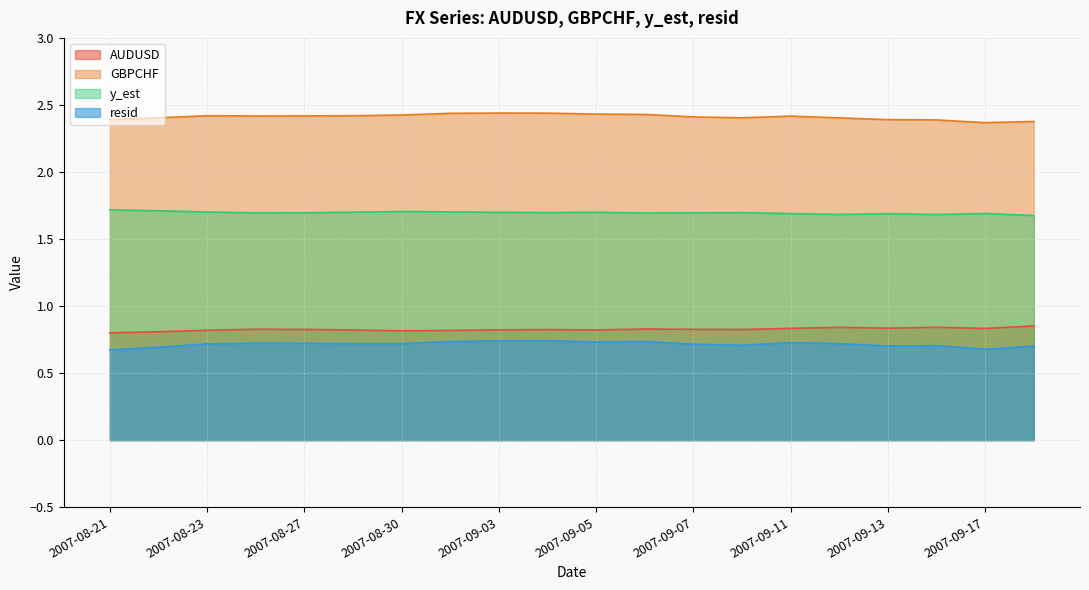

True or false: y_est has a value of 1.7 at 2007-08-30.

True